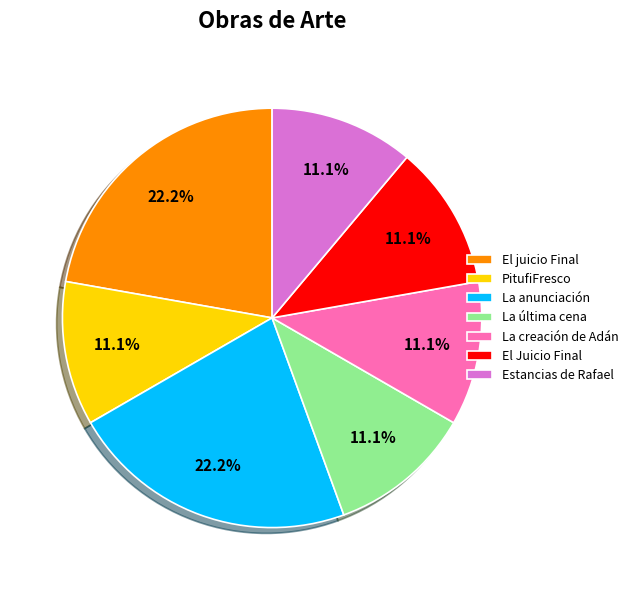

Count the number of slices in the pie.

7